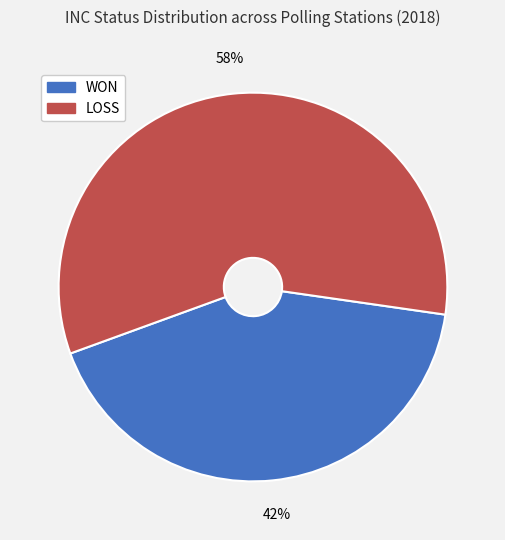

Between LOSS and WON, which is larger?

LOSS